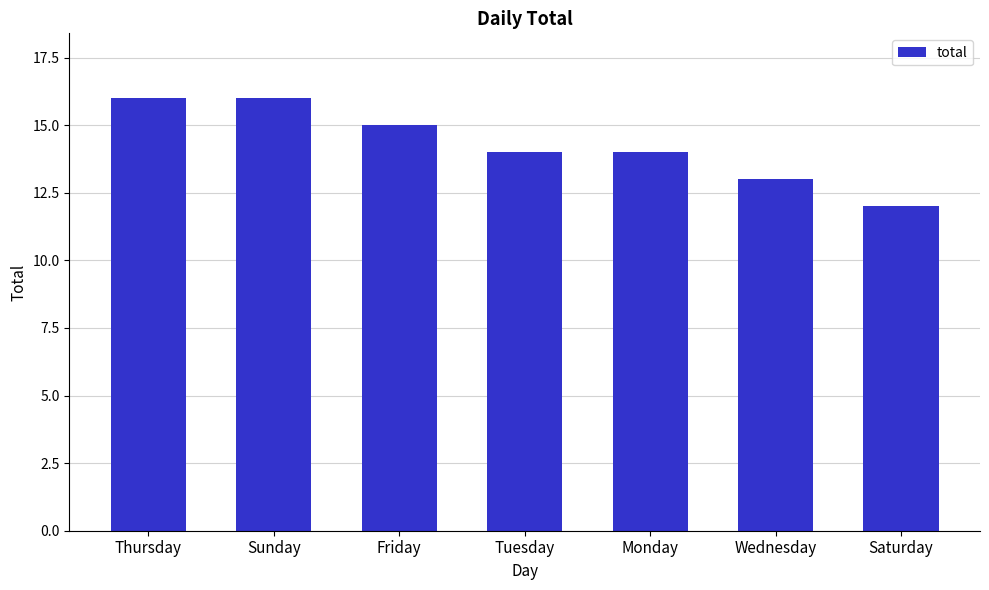

Reading left to right, extract all data points from this chart.

Thursday=16	Sunday=16	Friday=15	Tuesday=14	Monday=14	Wednesday=13	Saturday=12